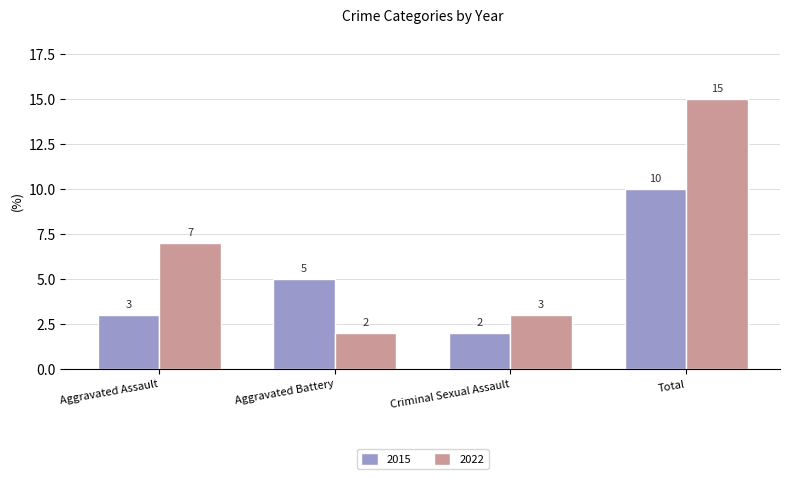

At which label does 2015 reach its peak?

Total